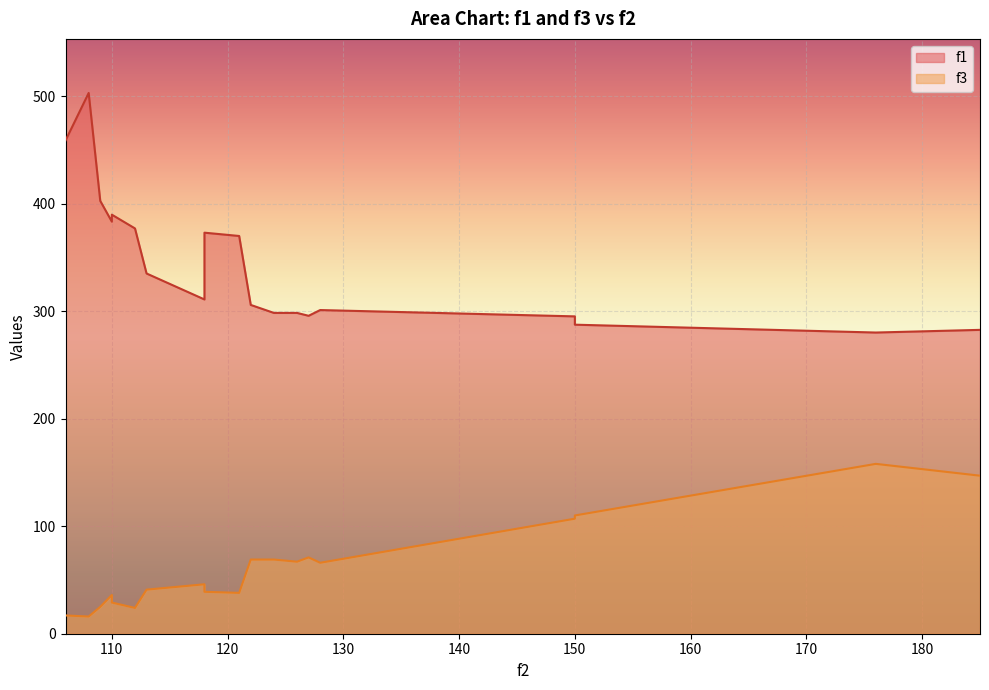

Read the f1 value at 113.

335.1